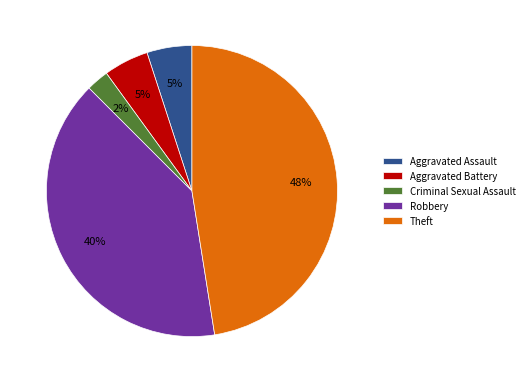

Which category has the biggest portion of the pie?

Theft